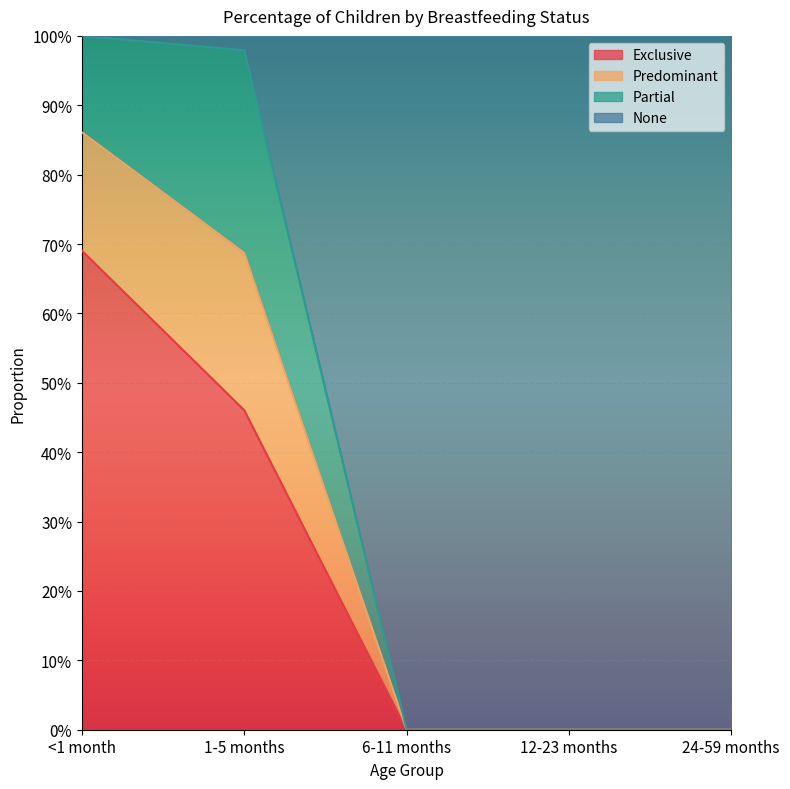

What are all the series names shown in the legend?

Exclusive, Predominant, Partial, None